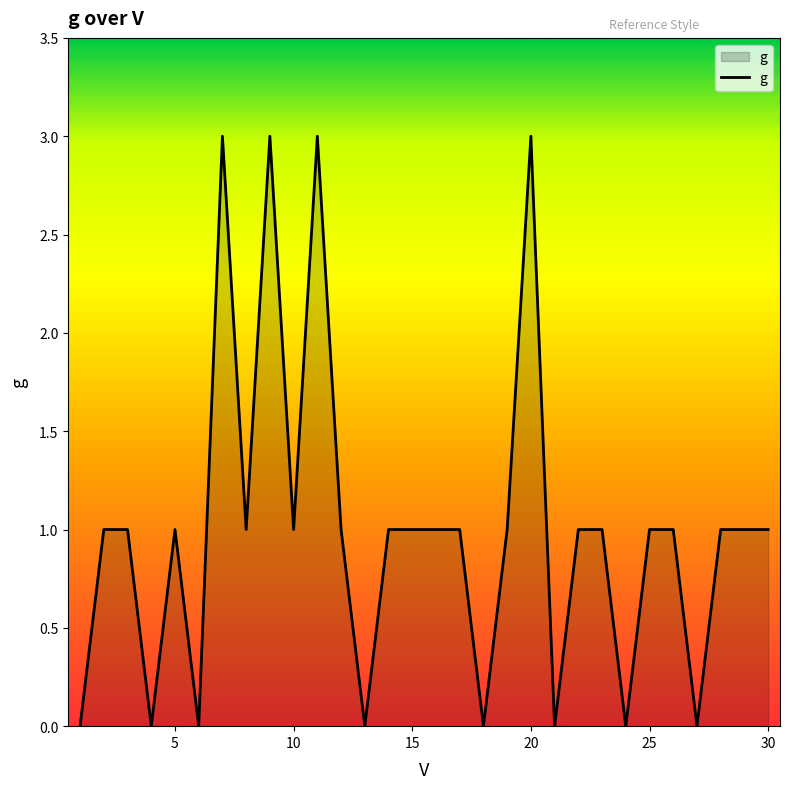

How many lines are shown in the chart?

1